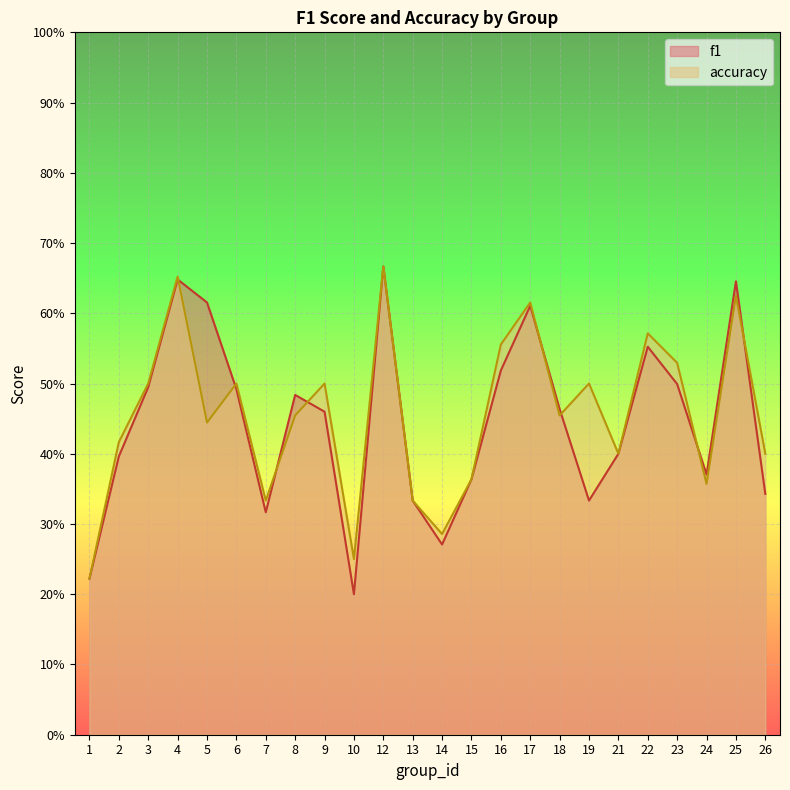

What is the difference between the maximum and minimum values in the f1 series?

0.5